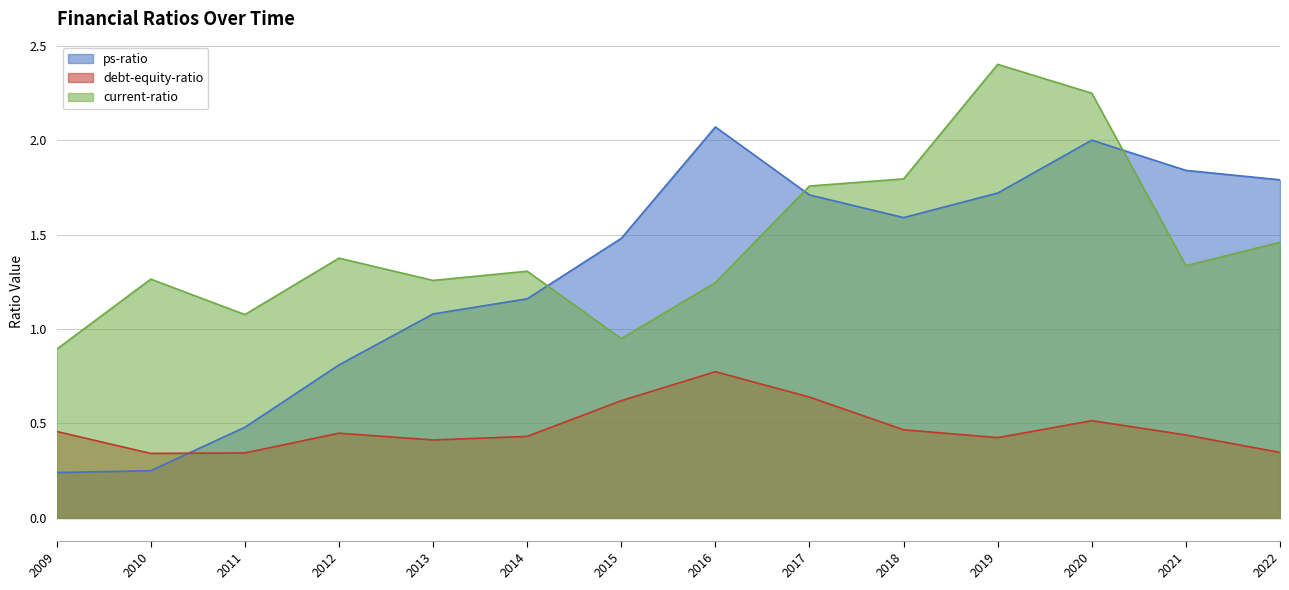

How many intersections are there between ps-ratio and debt-equity-ratio?

1